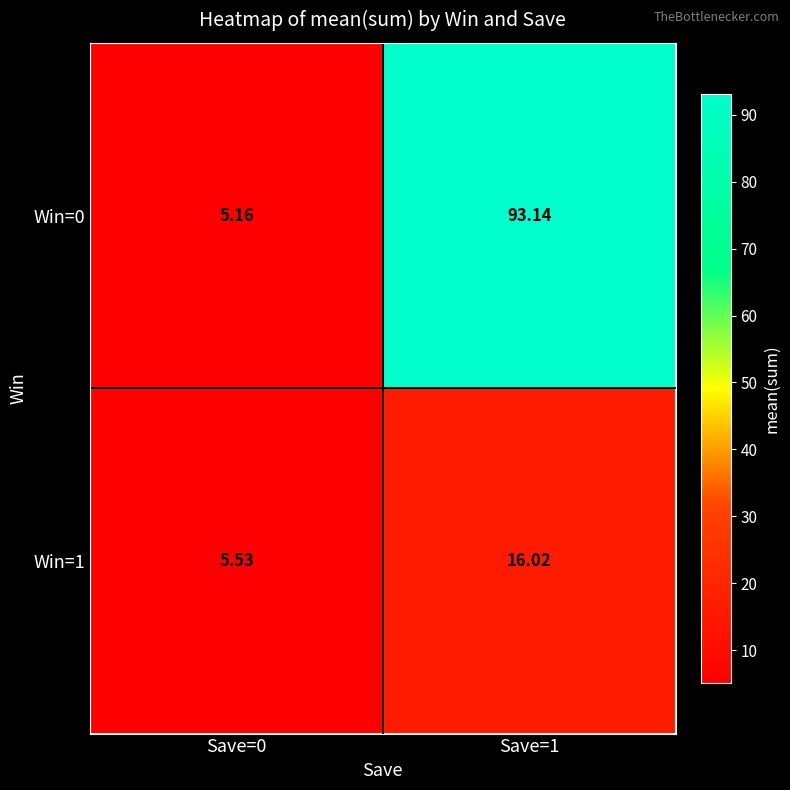

Is the value of Win=0 at Save=1 greater than the value of Win=1 at Save=0?

Yes